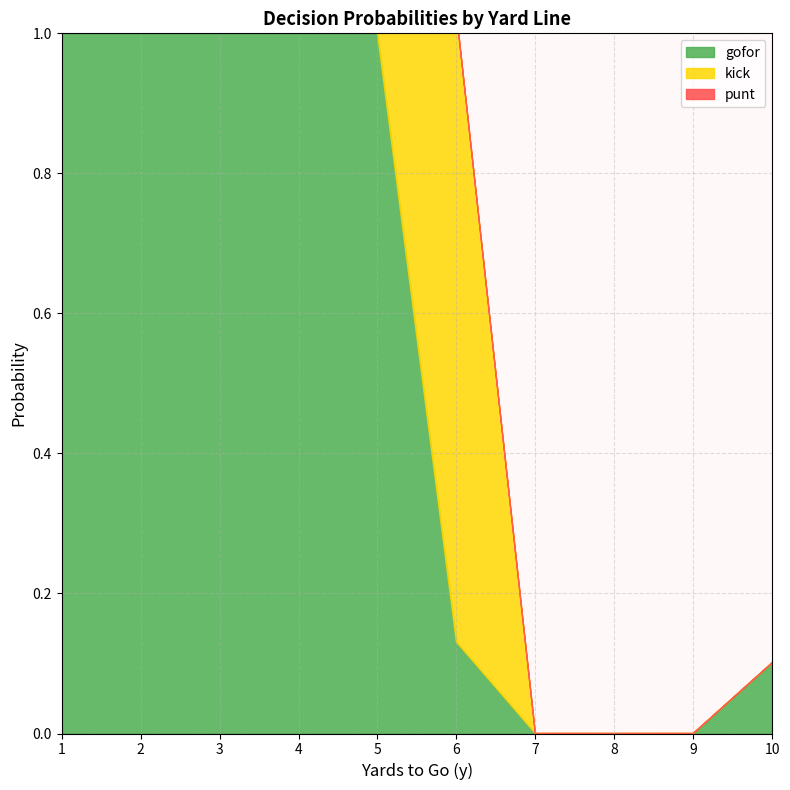

At which label is kick closest to 0?

1